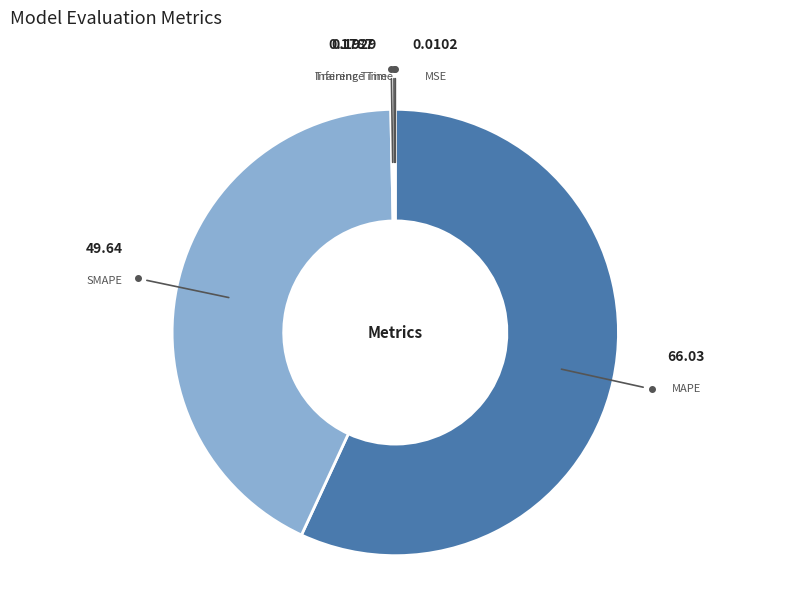

What is the majority slice?

MAPE